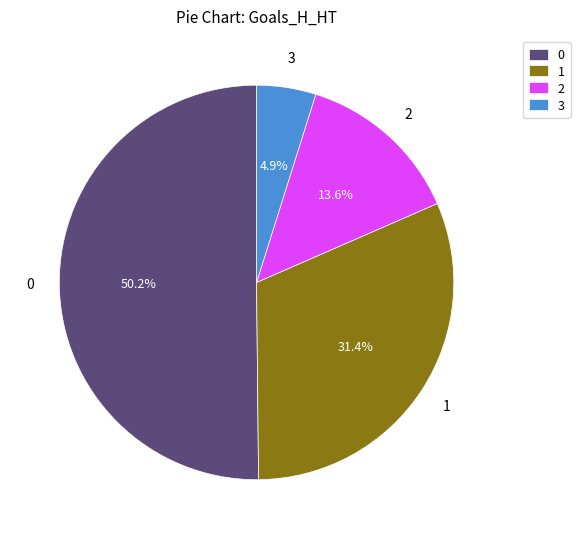

Count the number of slices in the pie.

4